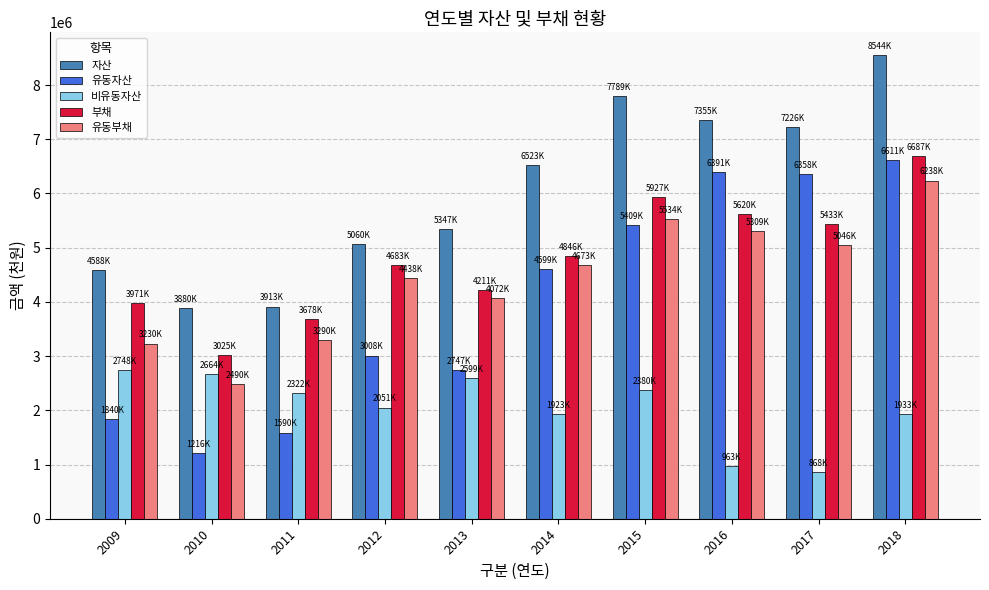

What is the minimum value for 자산?

3880999